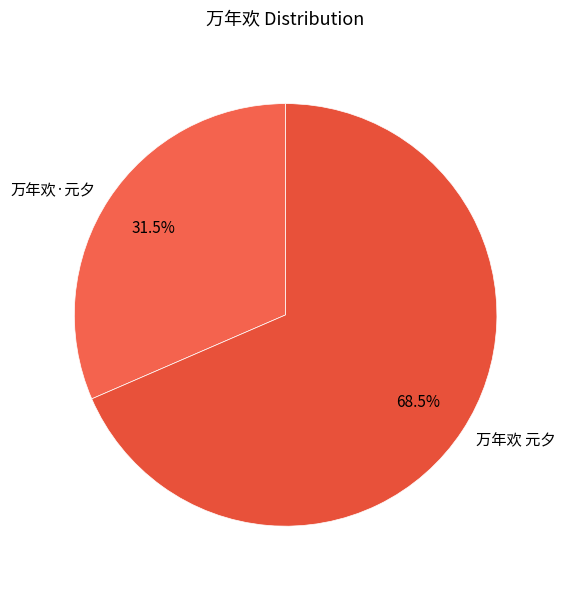

Between 万年欢 元夕 and 万年欢·元夕, which is larger?

万年欢 元夕